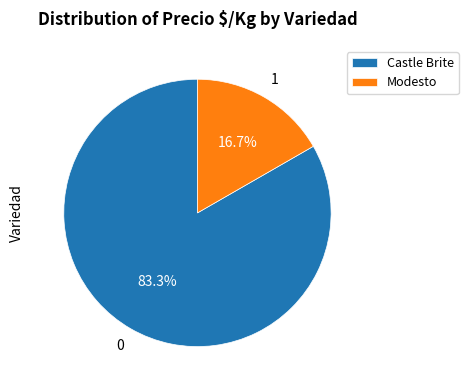

Does Castle Brite account for over 50% of the chart?

Yes